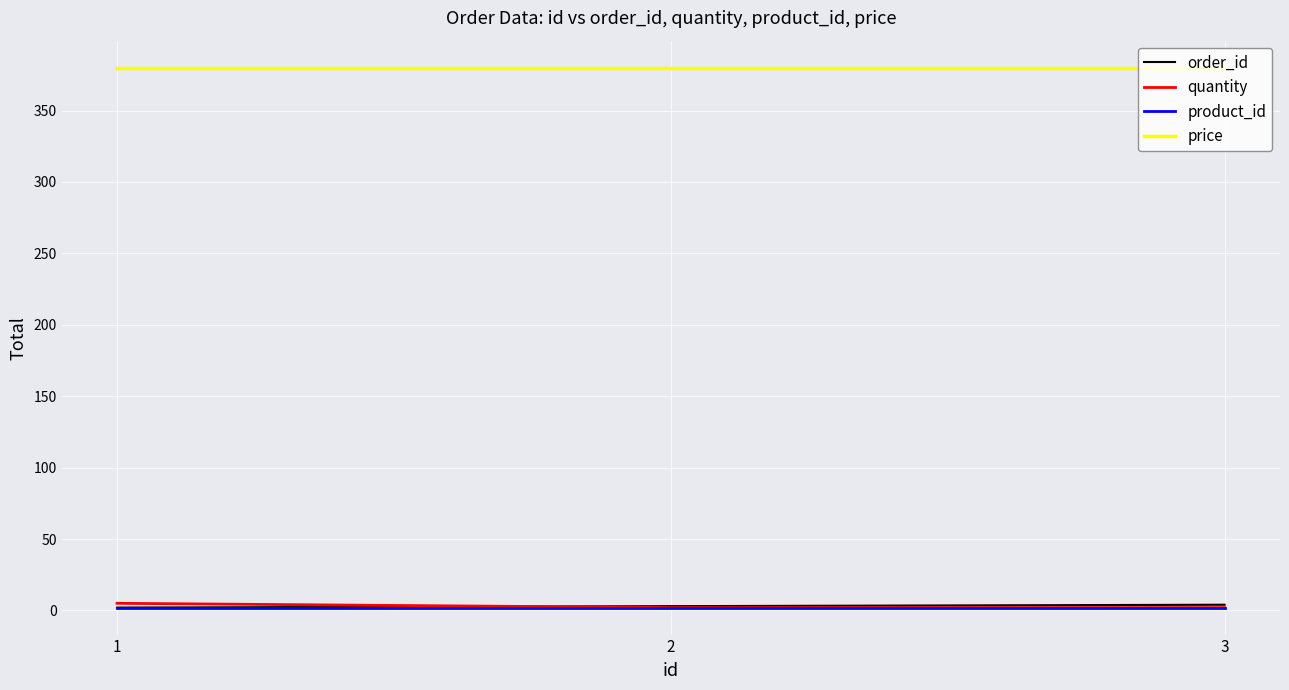

The value of price at 1 is 164. True or false?

False